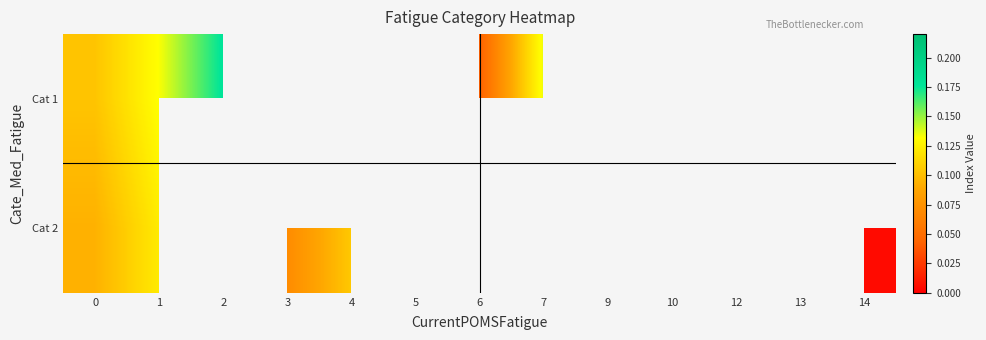

What is the maximum value shown in the chart?

0.2